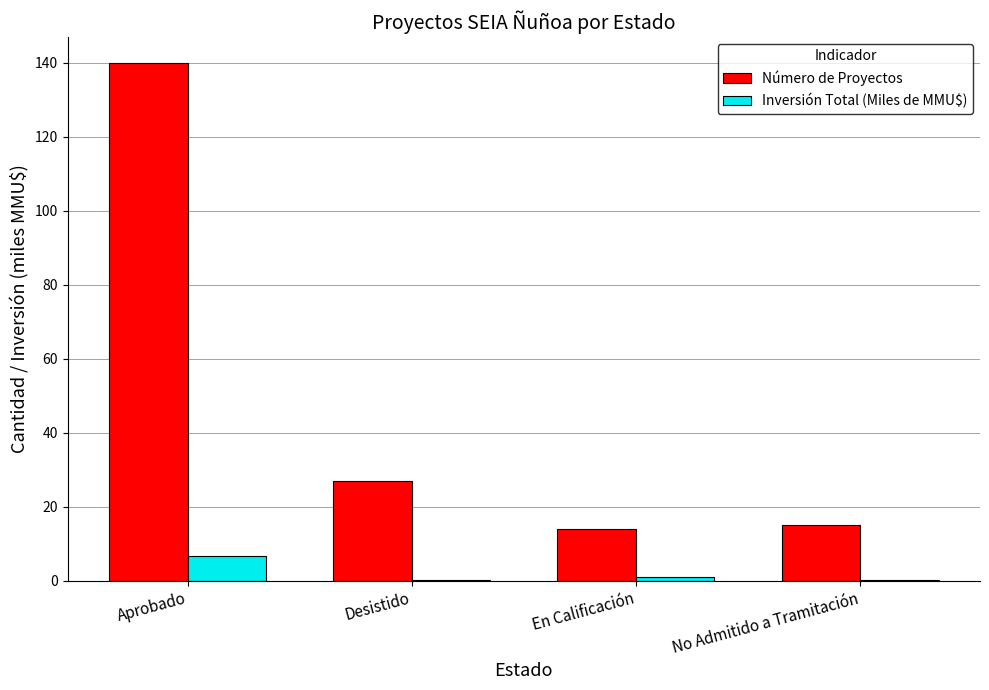

Is it true that Número de Proyectos equals 27.0 at Desistido?

True